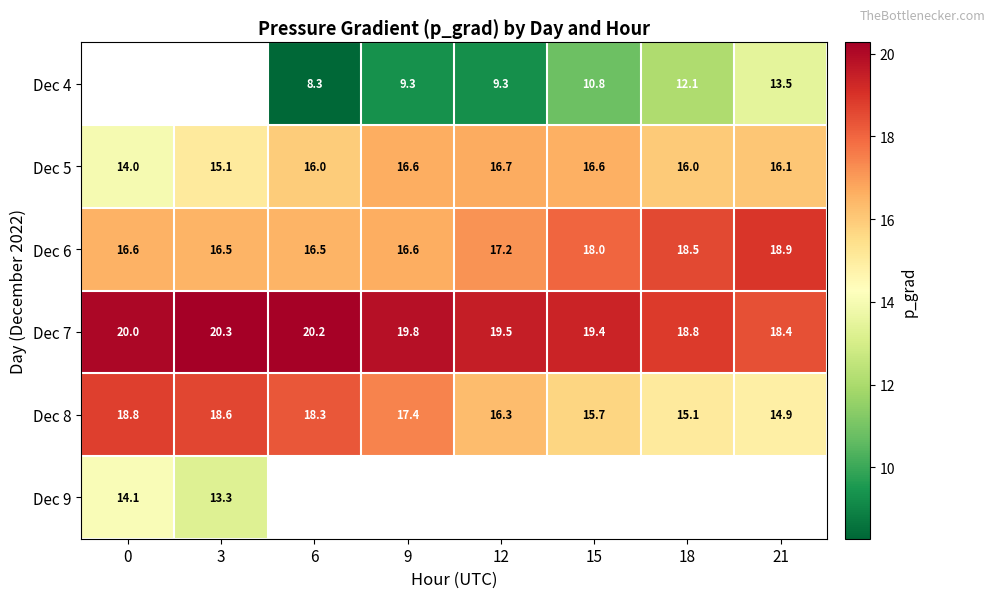

Is the value of Dec 8 at 6 greater than the value of Dec 9 at 3?

Yes